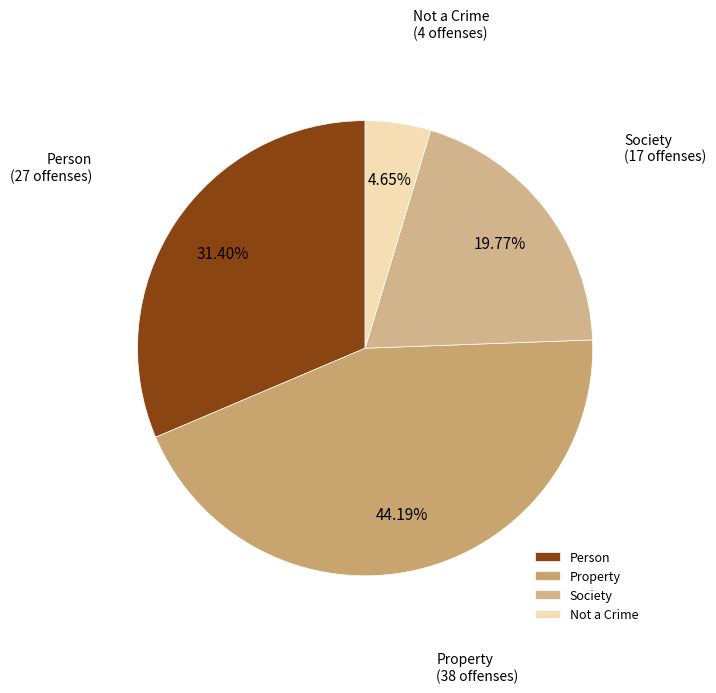

Rank the categories by value from highest to lowest.

Property, Person, Society, Not a Crime